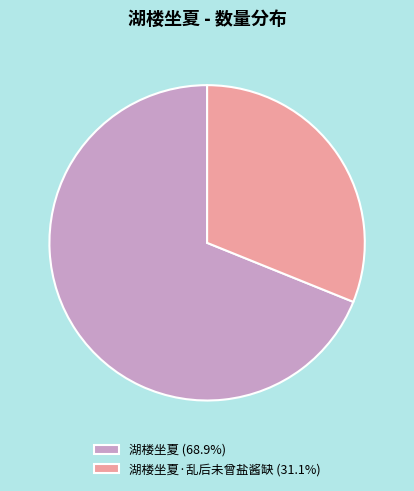

Is there any slice that represents more than half of the pie?

Yes